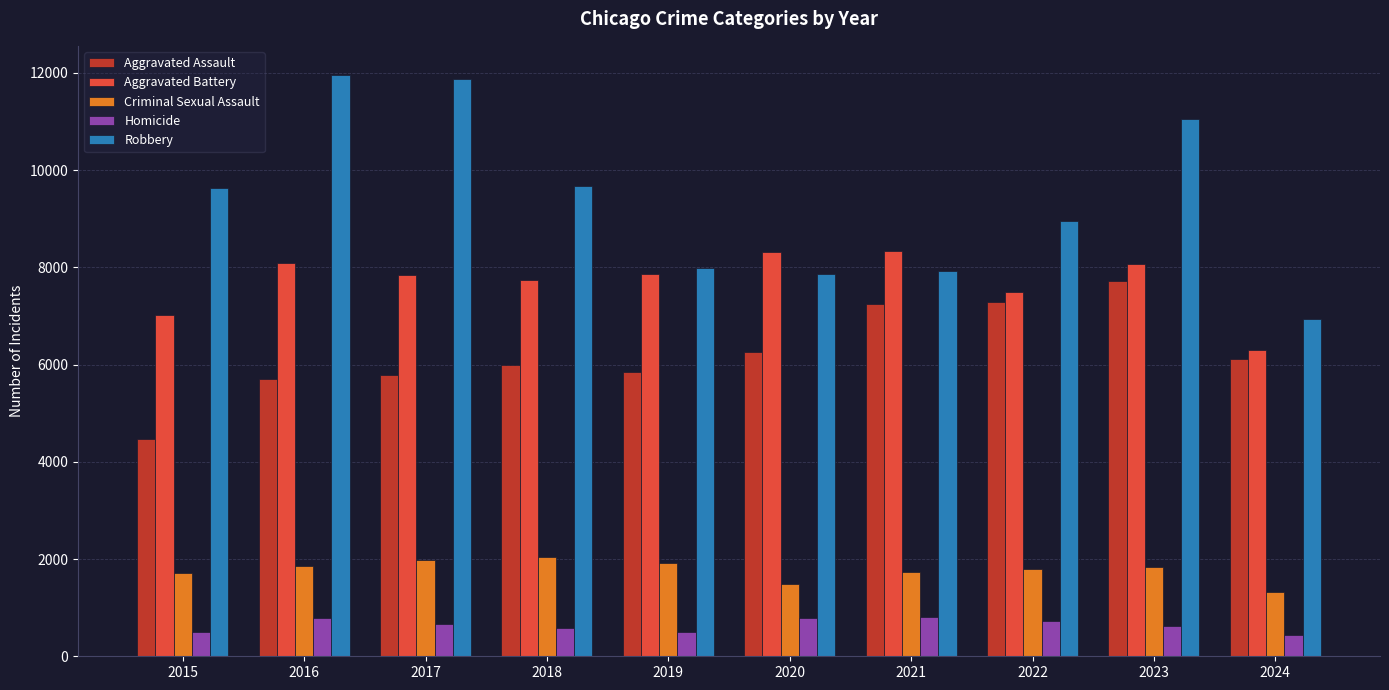

How many data points in Criminal Sexual Assault are less than 1837?

5